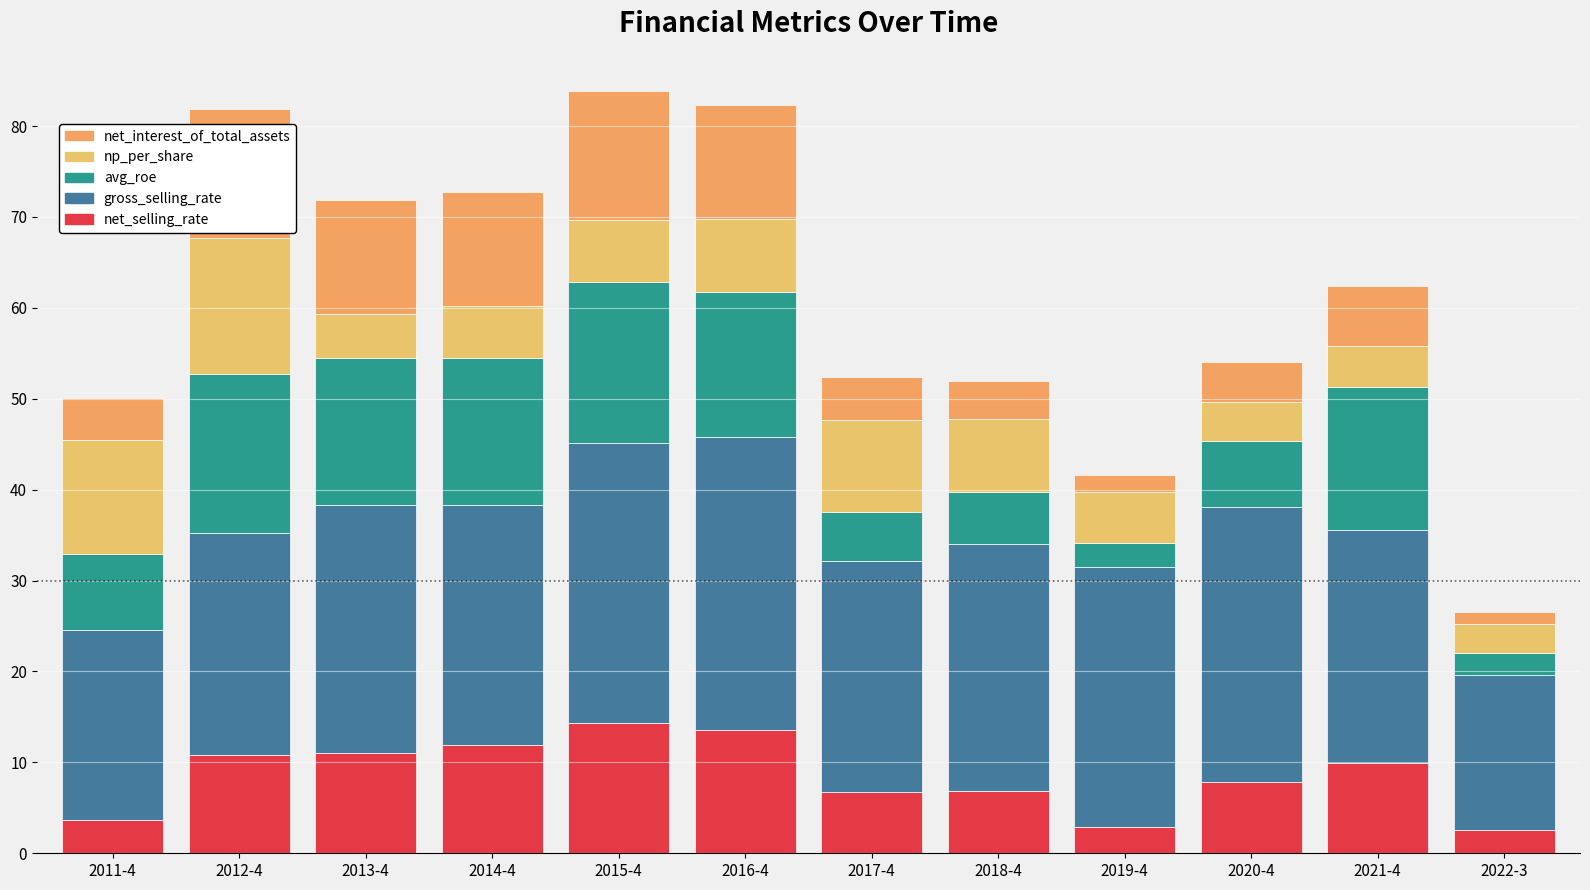

The avg_roe series shows 5.4 at 2017-4. True or false?

True